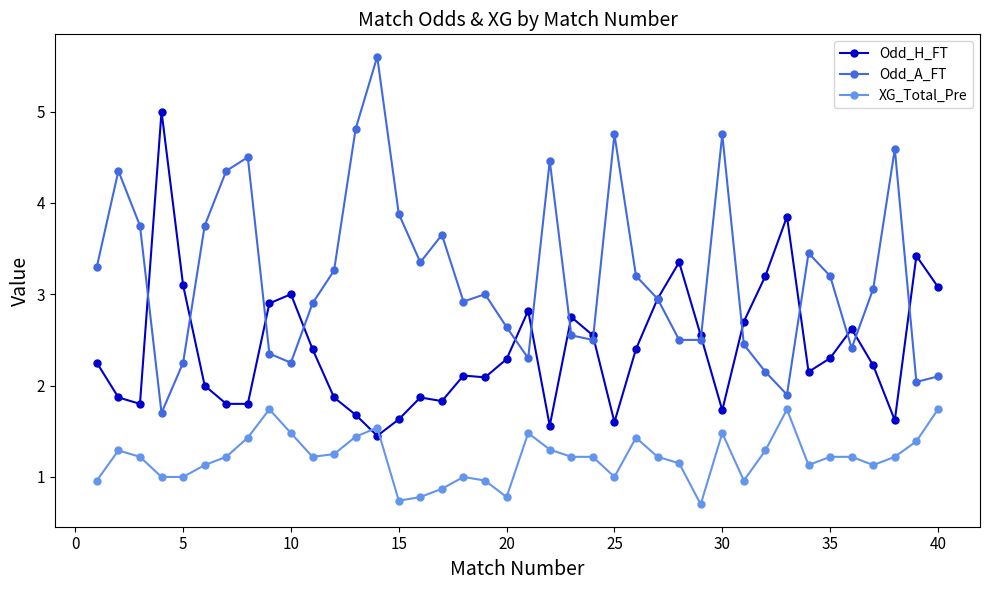

Rank the series by their average value, from lowest to highest.

XG_Total_Pre, Odd_H_FT, Odd_A_FT